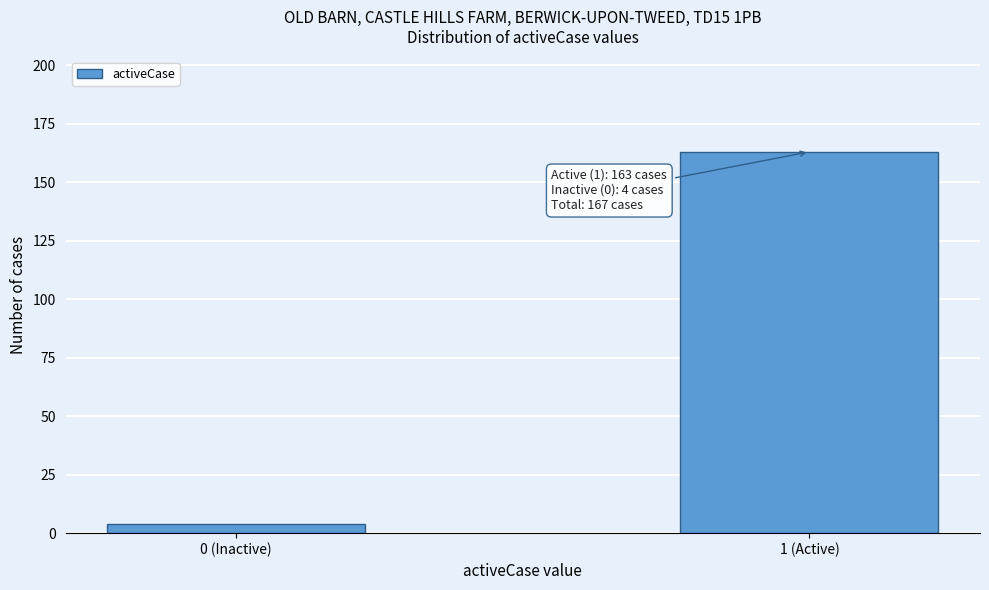

Reading left to right, what are all the values shown in this chart?

4	163